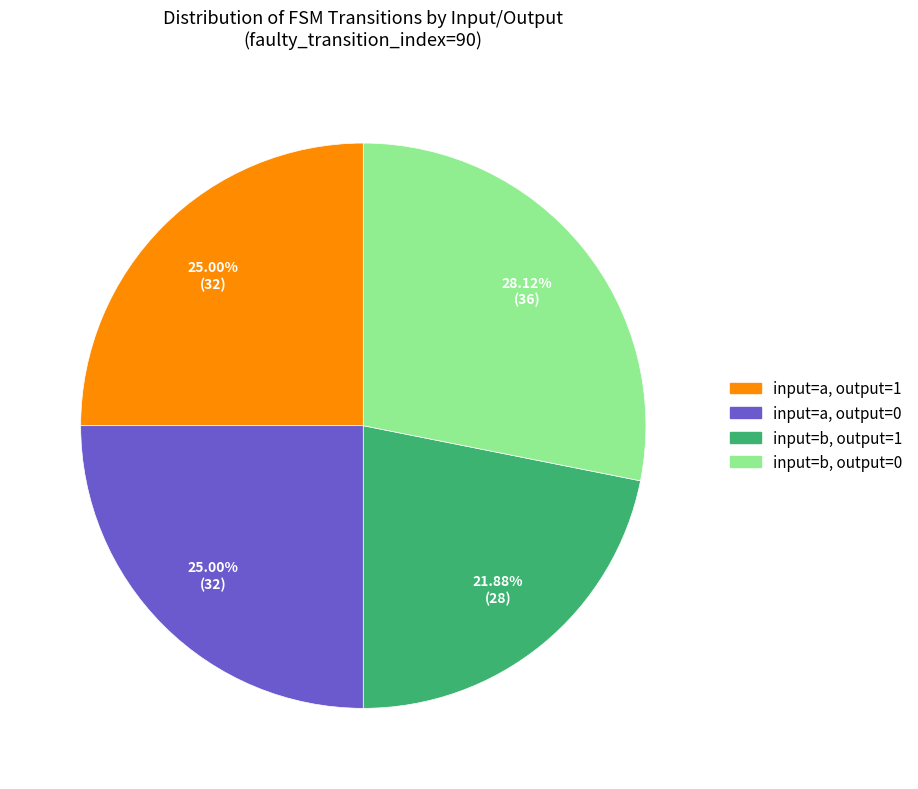

True or false: input=b, output=0 accounts for 15% of the total.

False